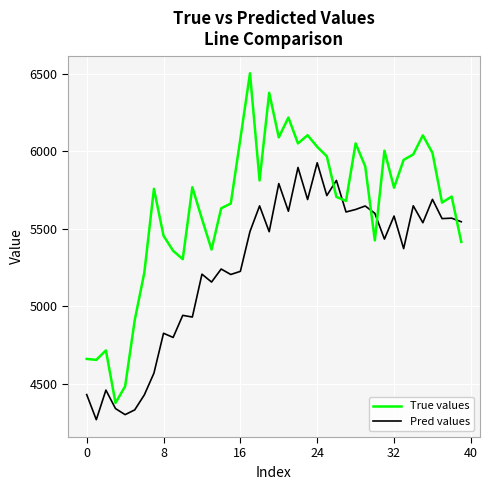

Which series has the largest range (max minus min)?

True values